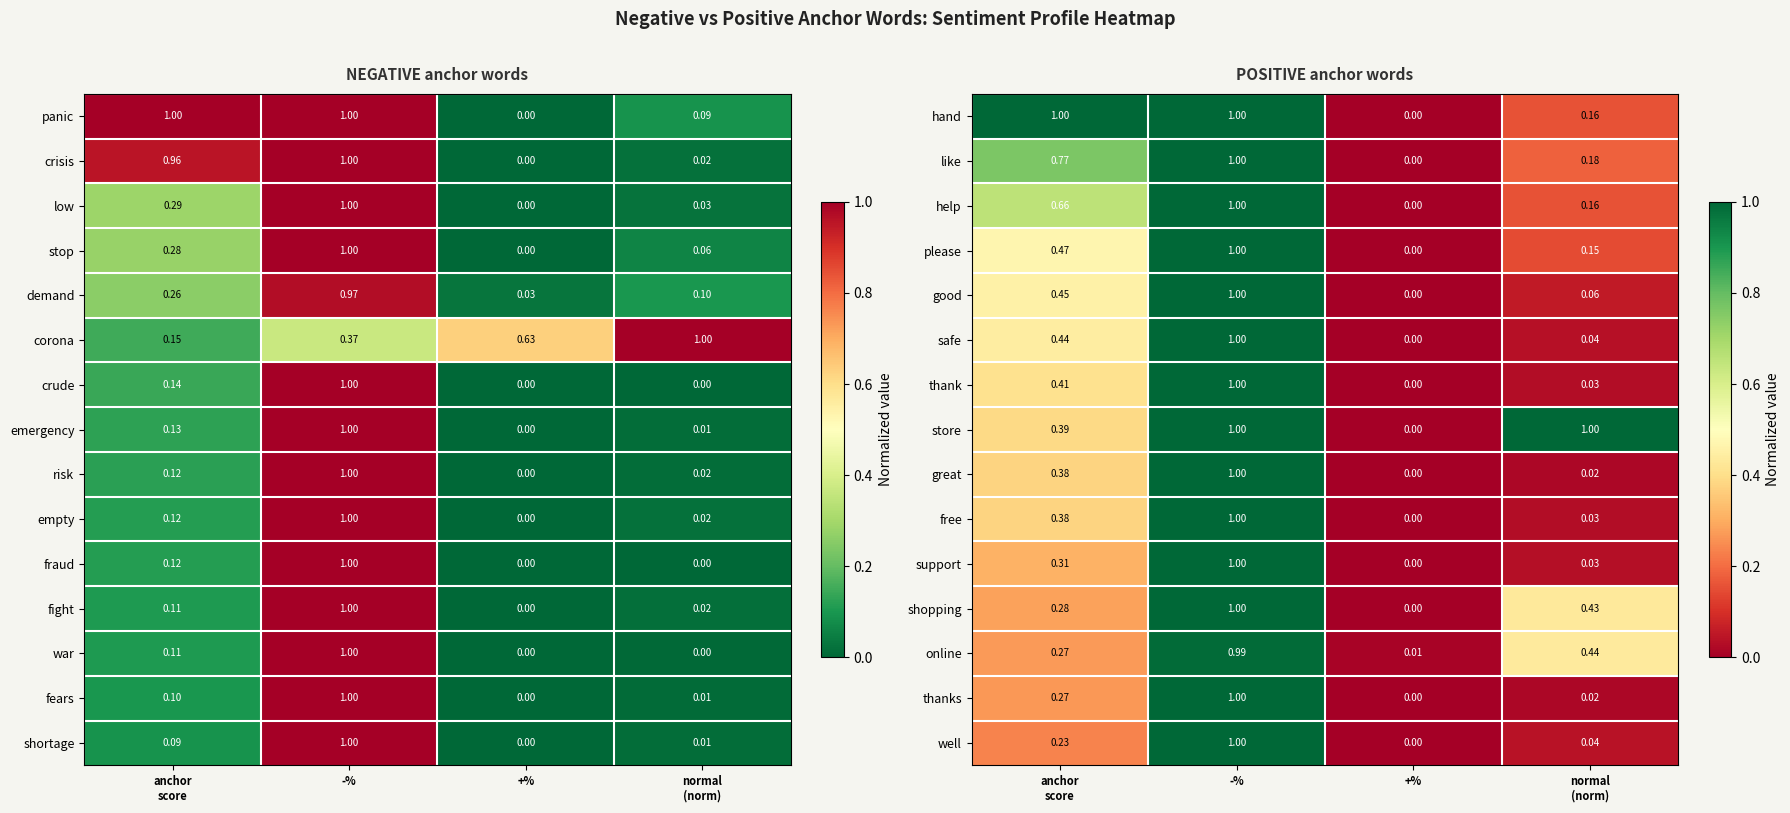

At which label does free reach its minimum?

+%